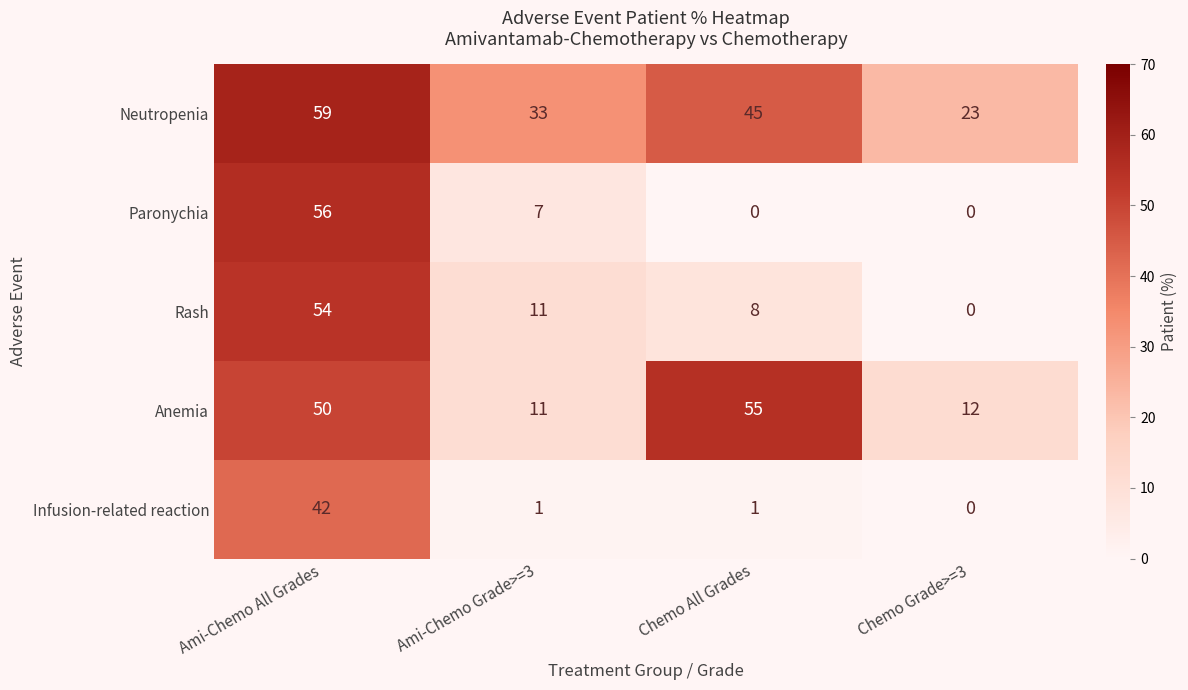

True or false: Infusion-related reaction has a value of 1 at Chemo All Grades.

True